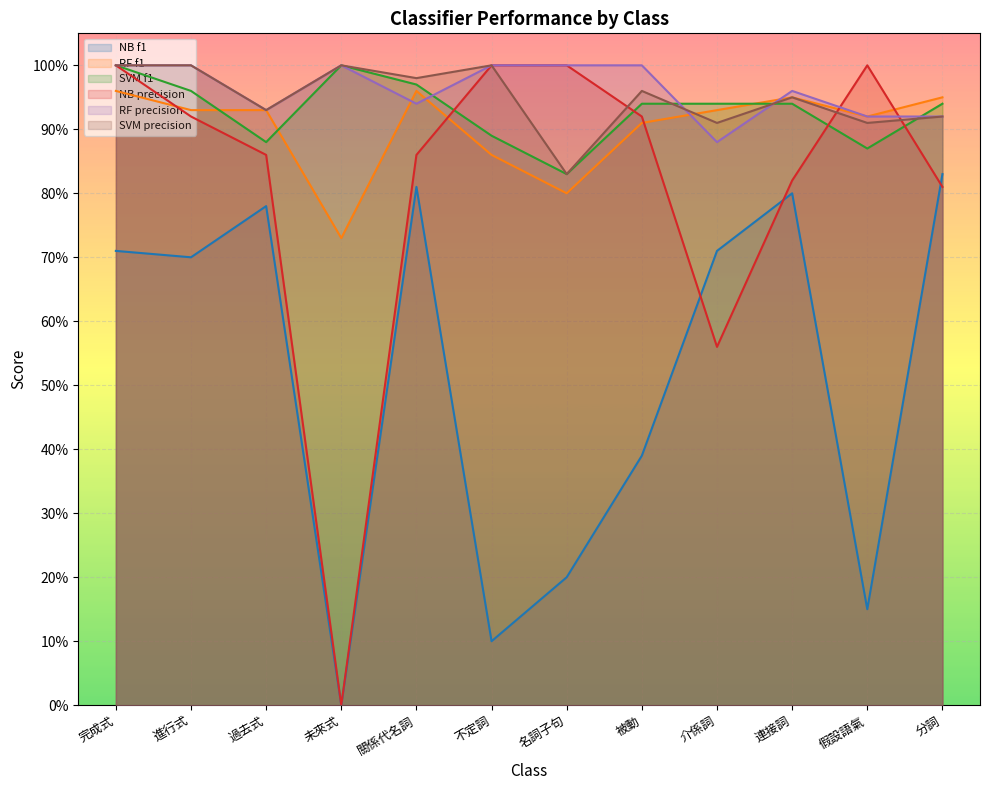

What is the label of the 8th point from the right?

關係代名詞